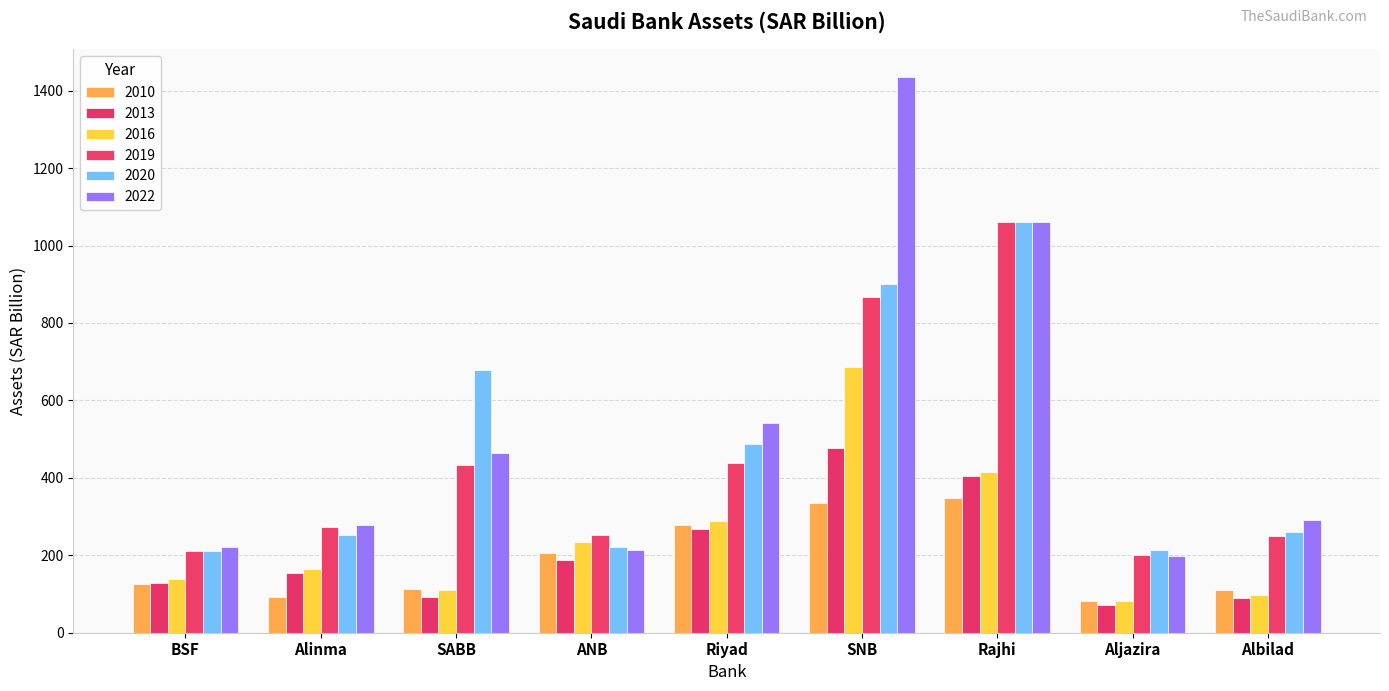

At which category is the sum across all series the highest?

SNB